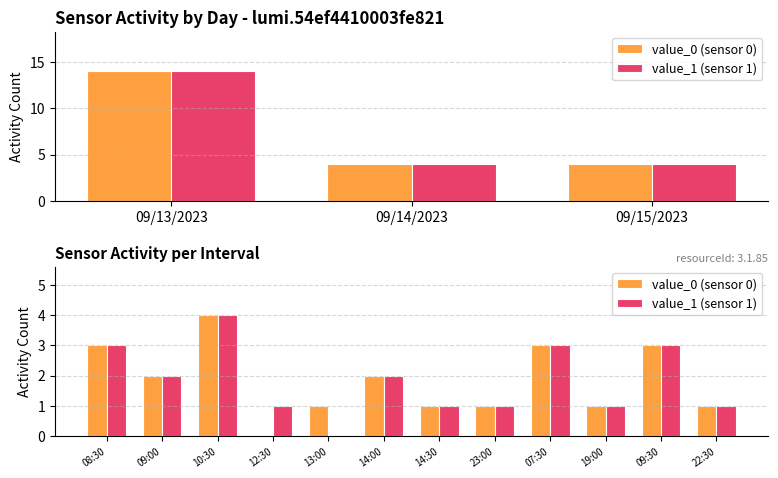

Count the value_1 (sensor 1) values in the range 1 to 3.

10